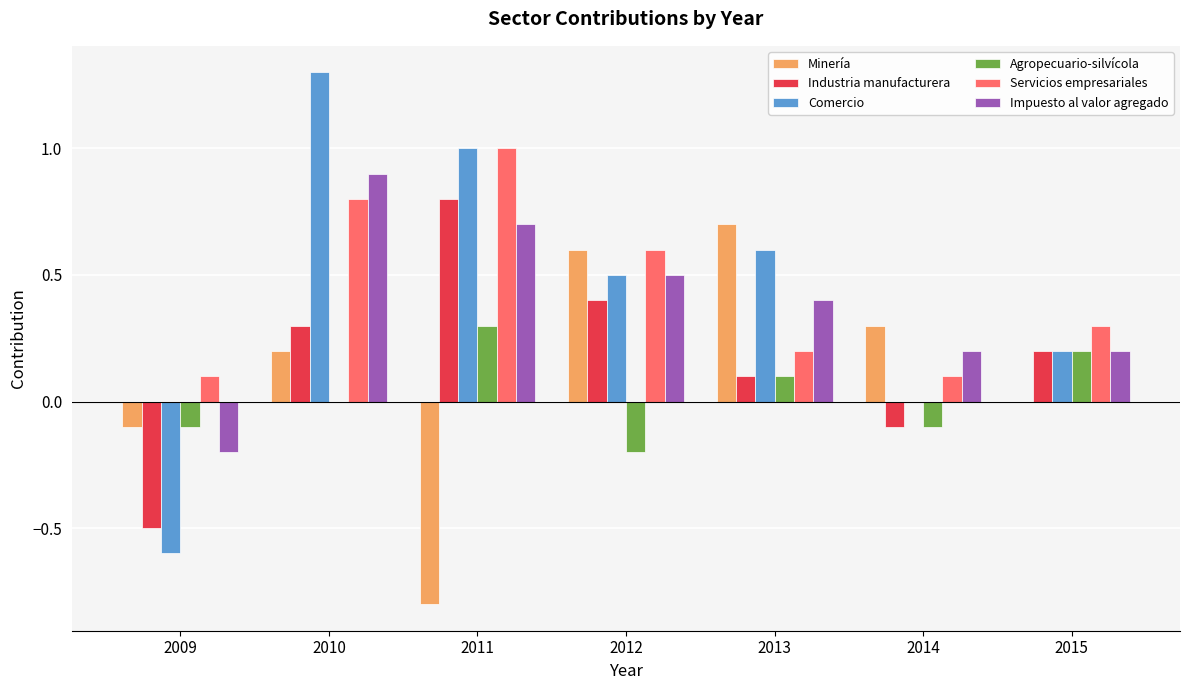

What value does the Impuesto al valor agregado series have at 2012?

0.5